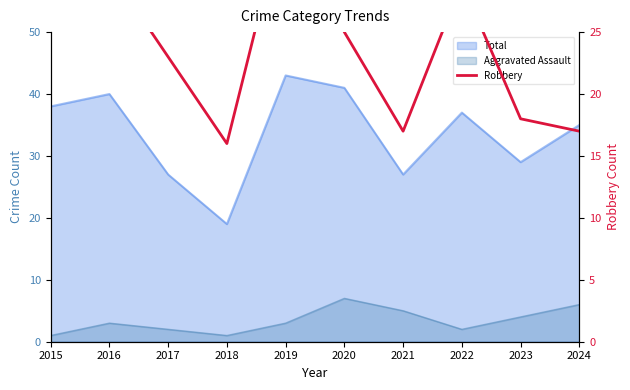

How many points are higher than both their immediate neighbors (excluding endpoints)?

3